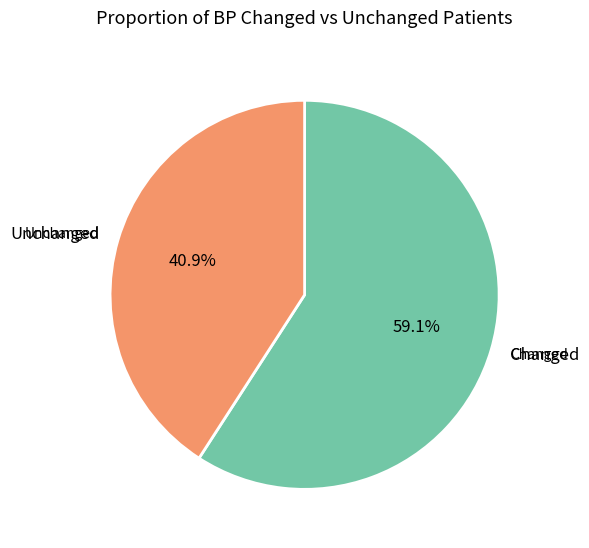

True or false: 10002 accounts for 1% of the total.

False